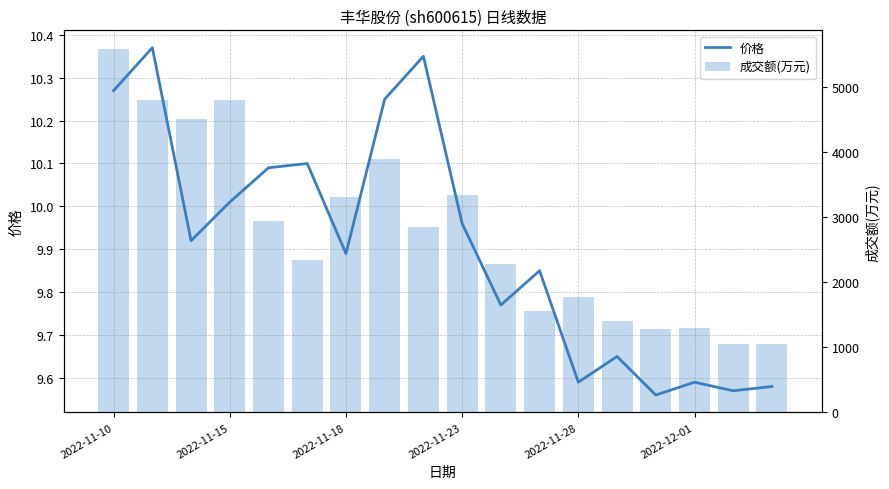

Reading left to right, extract all data points from this chart.

价格: 10.3	10.4	9.9	10.0	10.1	10.1	9.9	10.2	10.3	10.0	9.8	9.8	9.6	9.7	9.6	9.6	9.6	9.6
成交额(万元): 5585.0	4792.0	4510.0	4791.0	2937.0	2335.0	3309.0	3888.0	2840.0	3336.0	2281.0	1561.0	1776.0	1409.0	1274.0	1297.0	1055.0	1053.0